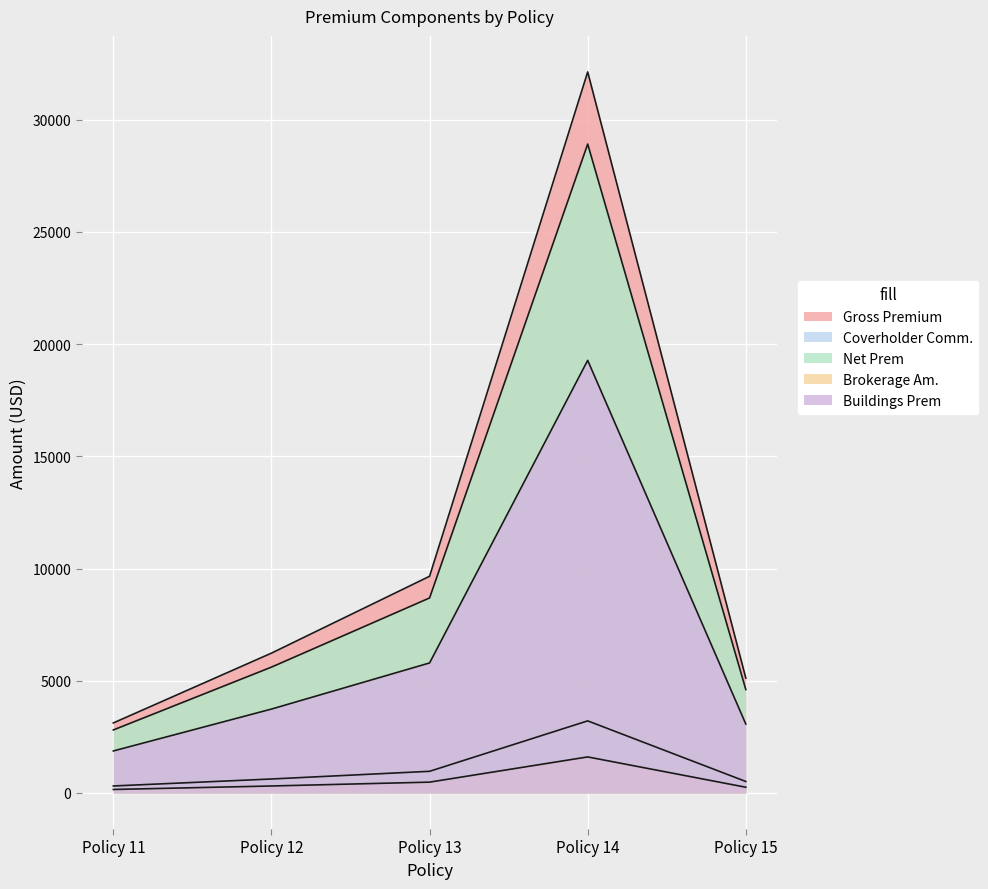

How many data points in Net Prem are above 5608?

3